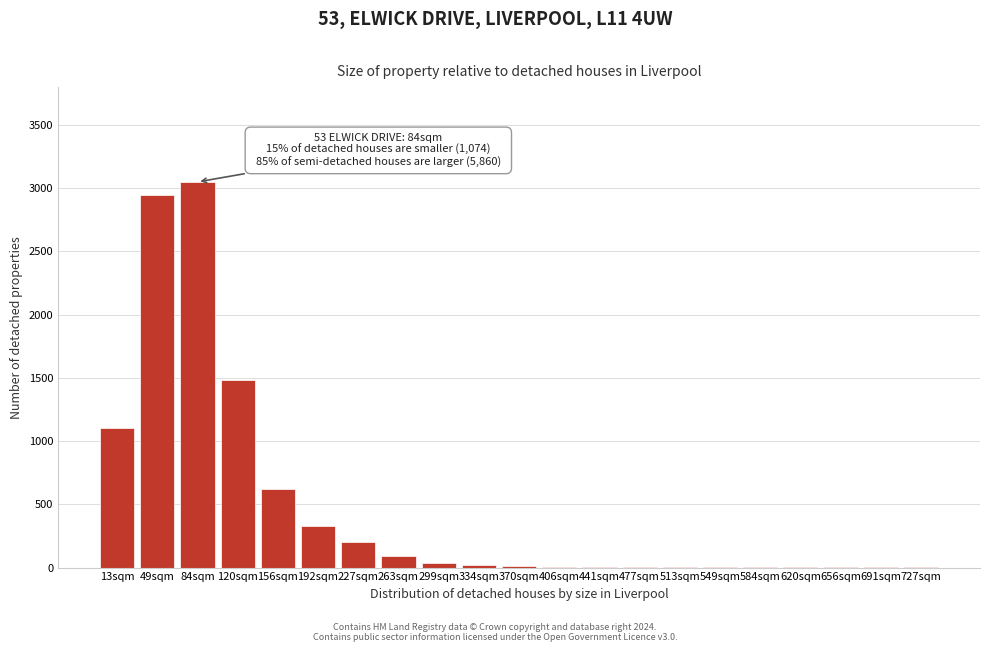

What is the ratio of the value at 156sqm to the value at 227sqm?

3.1